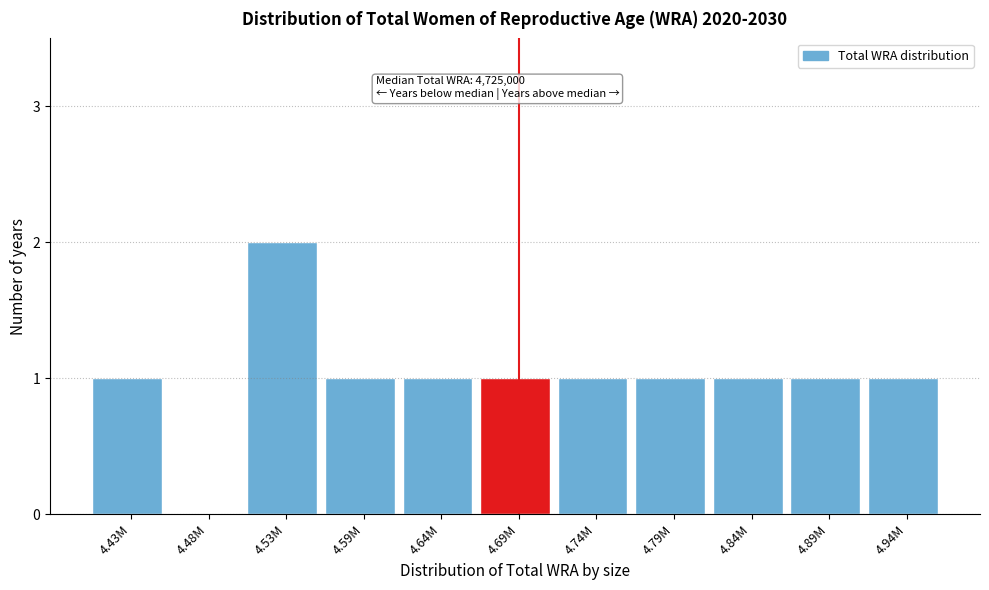

Reading left to right, transcribe all the data shown in this chart.

4.43M=1	4.48M=0	4.53M=2	4.59M=1	4.64M=1	4.69M=1	4.74M=1	4.79M=1	4.84M=1	4.89M=1	4.94M=1